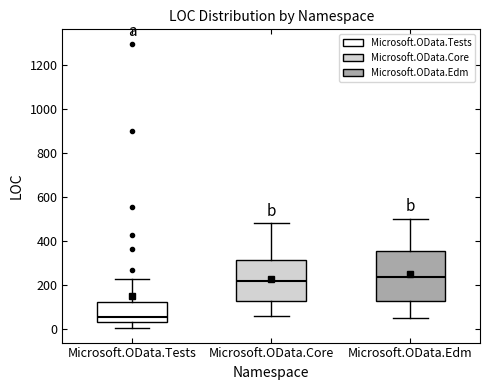

Reading left to right, read every box against the y-axis: the position of its median line, the range the box covers, and the ends of its whiskers. The values are not printed on the chart, so give them approximately, as read against the axis.

Microsoft.OData.Tests: median 60, box 20 to 120, whiskers 0 to 220
Microsoft.OData.Core: median 220, box 120 to 320, whiskers 60 to 480
Microsoft.OData.Edm: median 240, box 120 to 360, whiskers 60 to 500